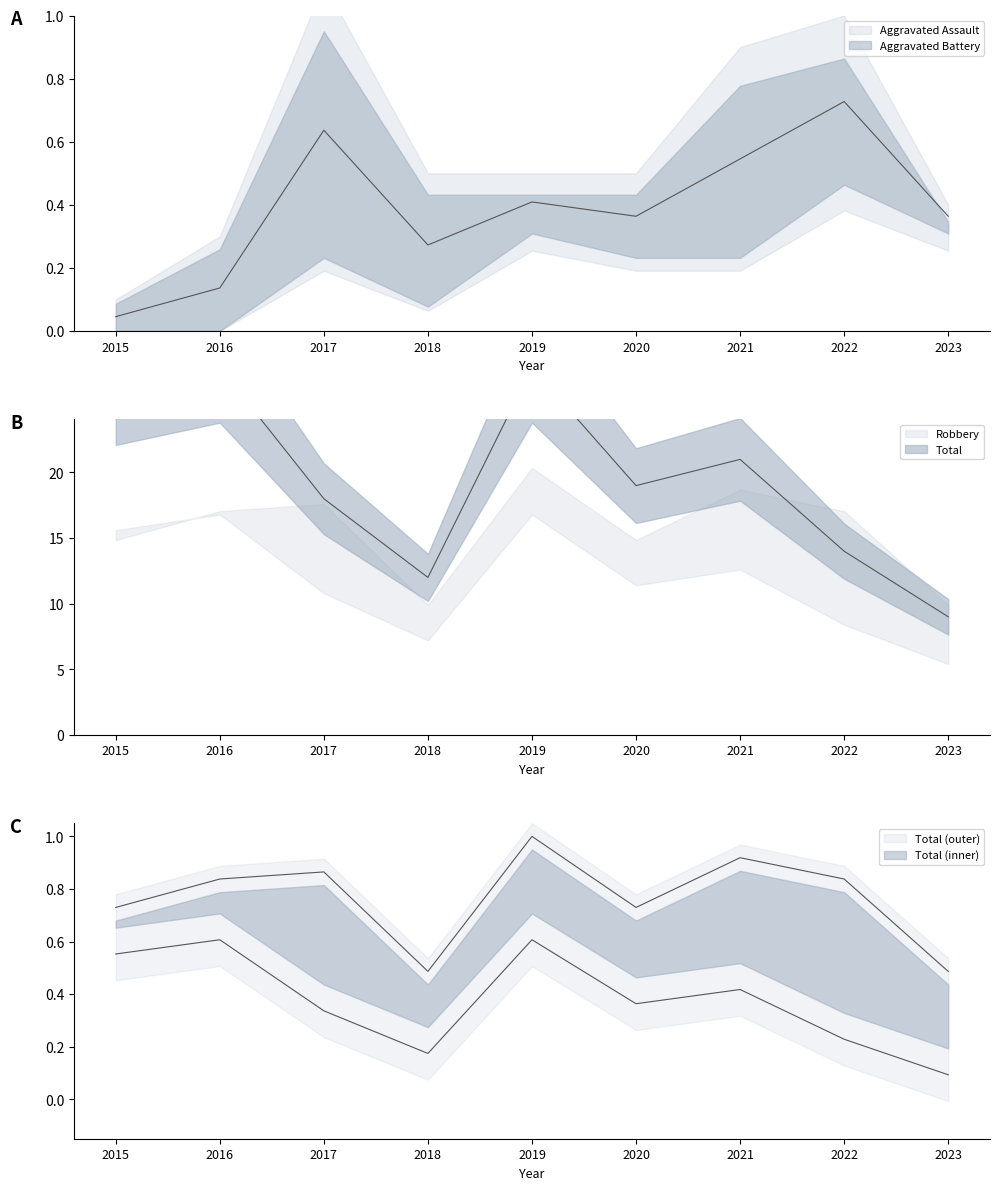

True or false: Robbery and Total cross at least once.

False